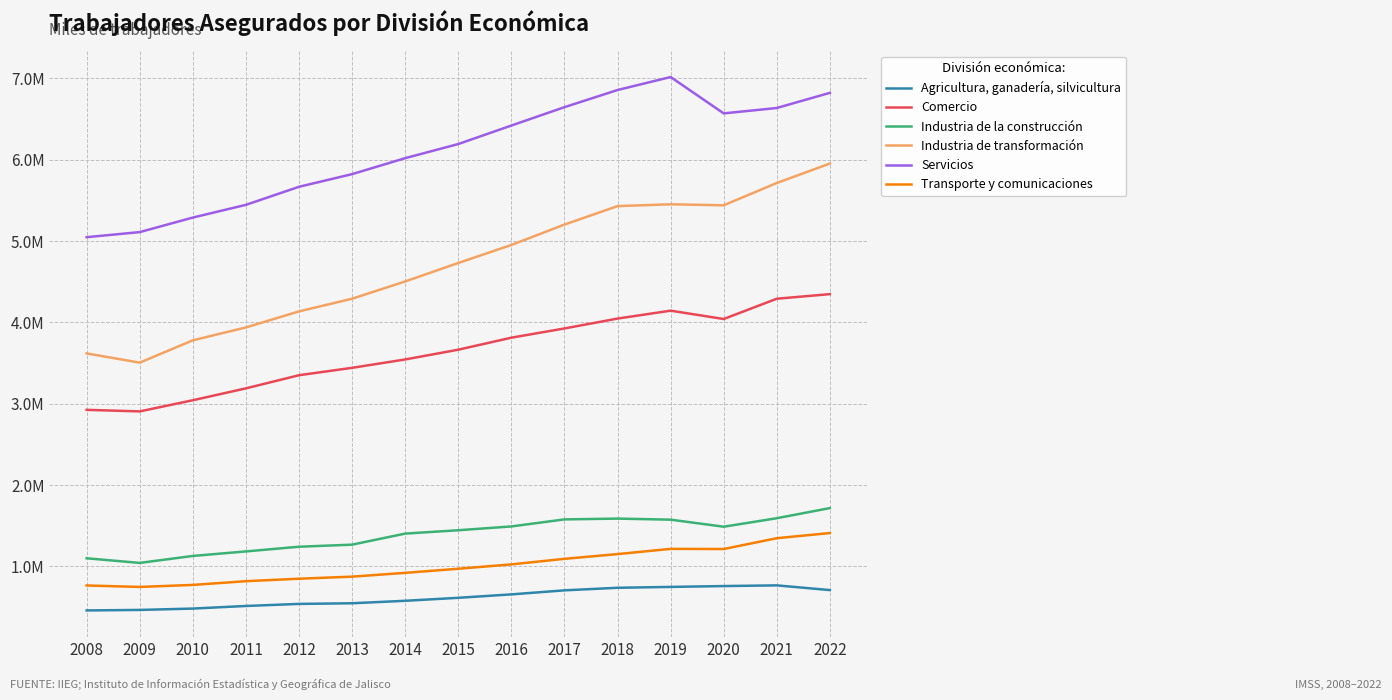

What are all the series names shown in the legend?

Agricultura, ganadería, silvicultura, Comercio, Industria de la construcción, Industria de transformación, Servicios, Transporte y comunicaciones